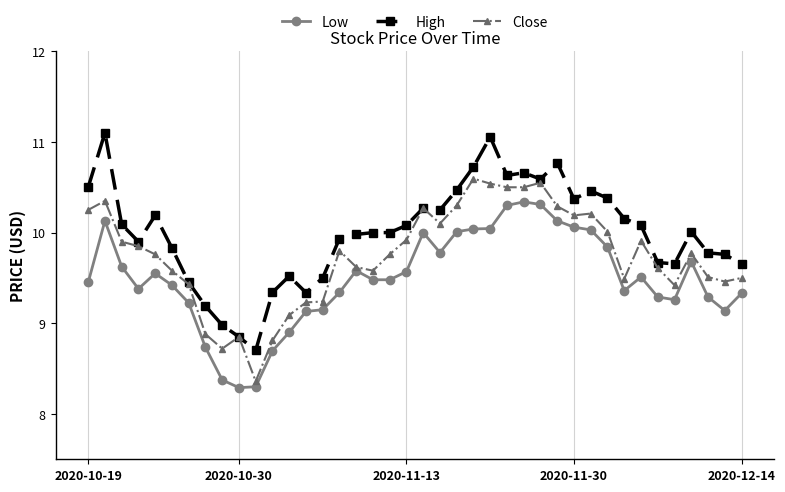

What is the difference between the maximum and second lowest values in the Low series?

2.0